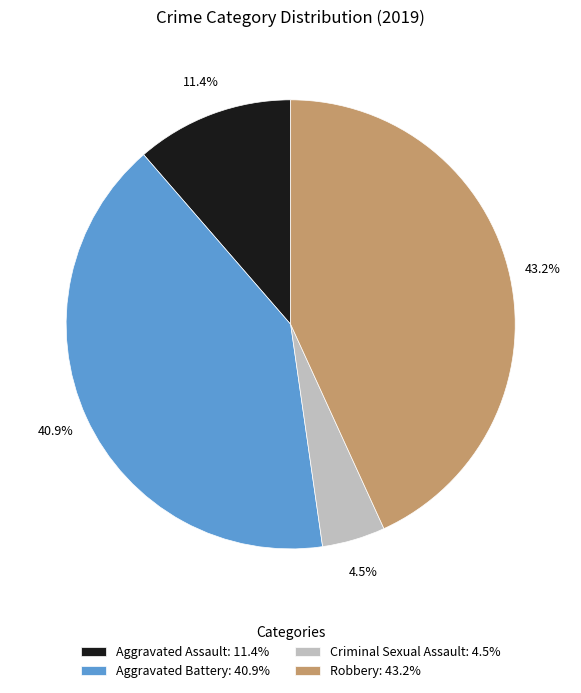

To the nearest percent, what portion does Aggravated Battery represent?

41%